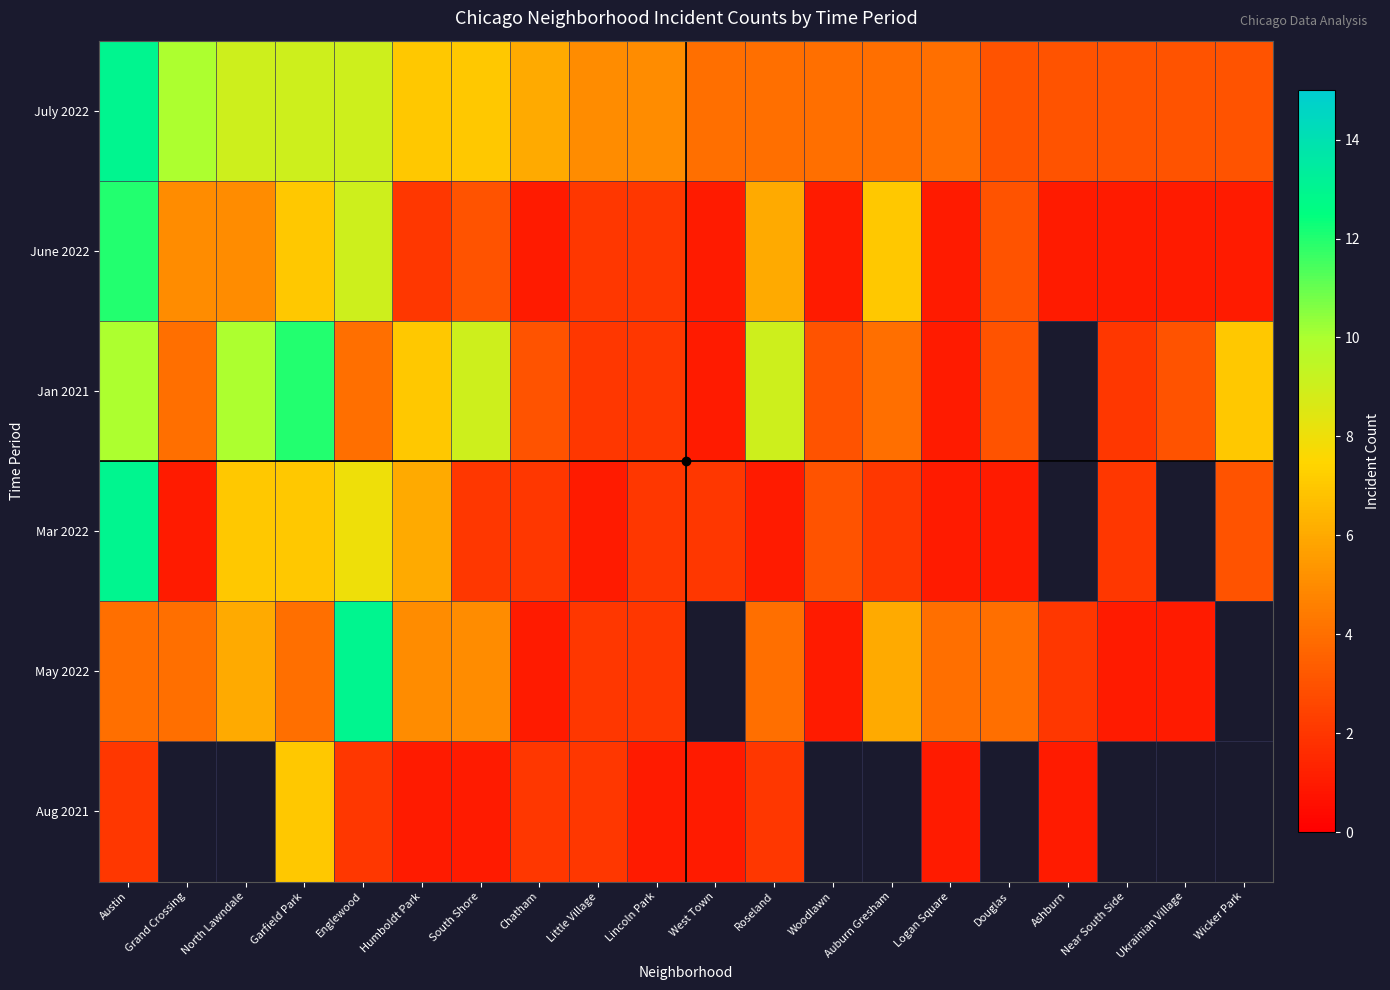

What is the minimum value for Jan 2021?

1.0